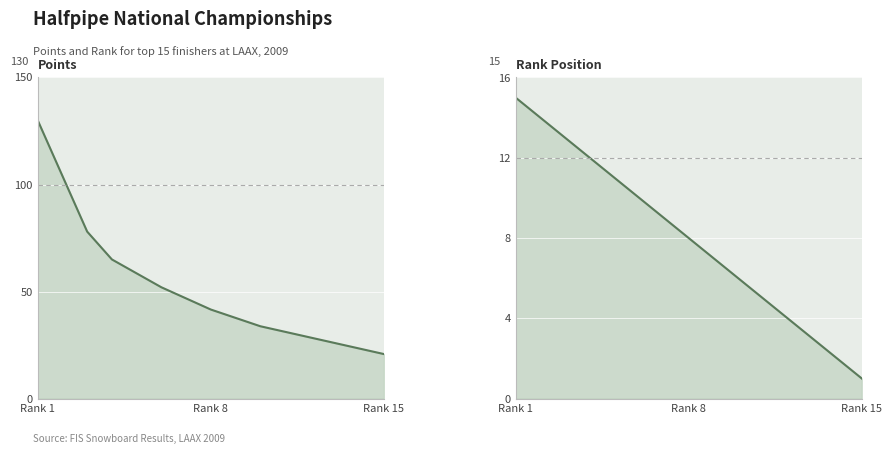

What is the minimum value shown in the chart?

1.0